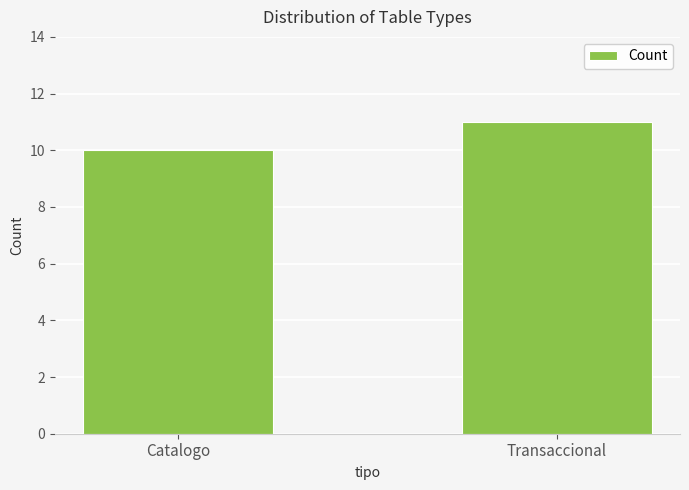

Which category has the highest value across all series?

Transaccional